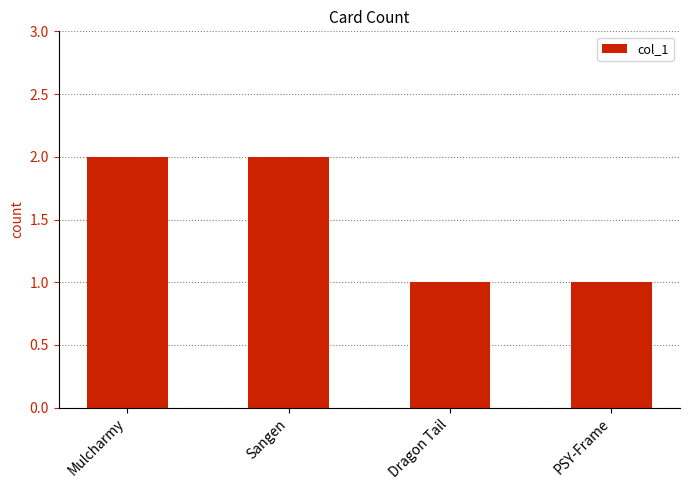

What is the ratio of the value at Mulcharmy to the value at Sangen?

1.0